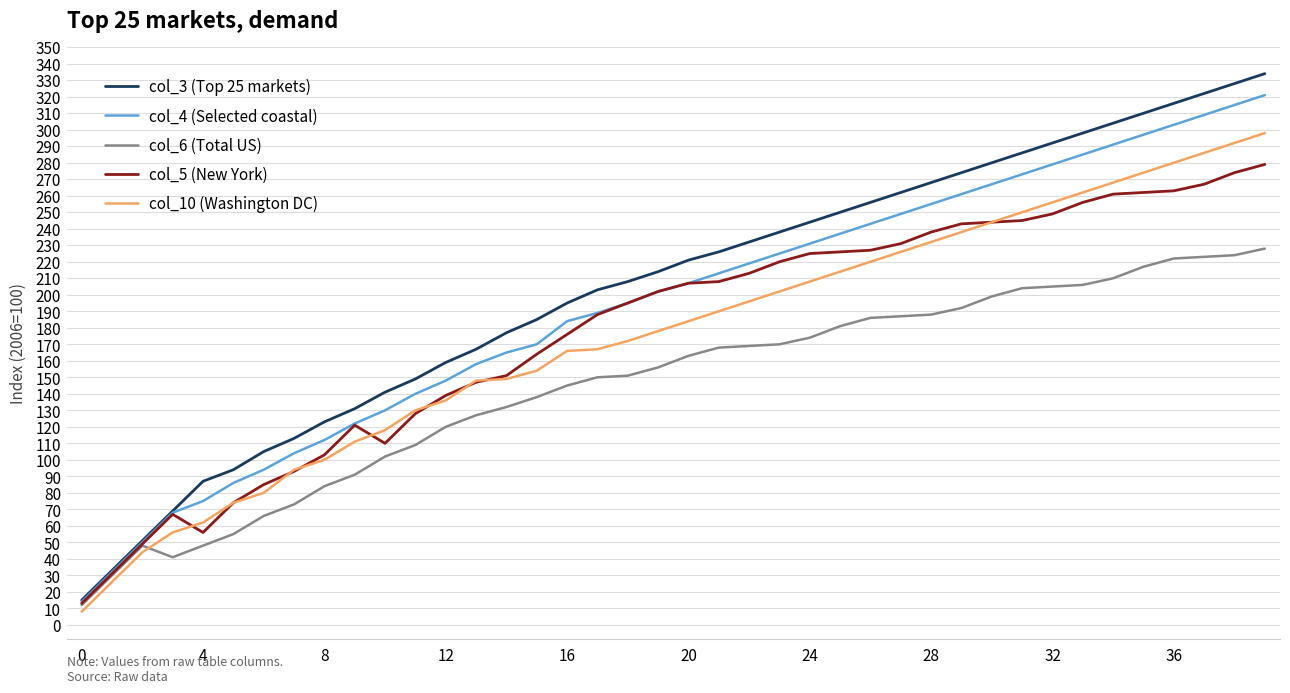

How many series are shown in this chart?

5